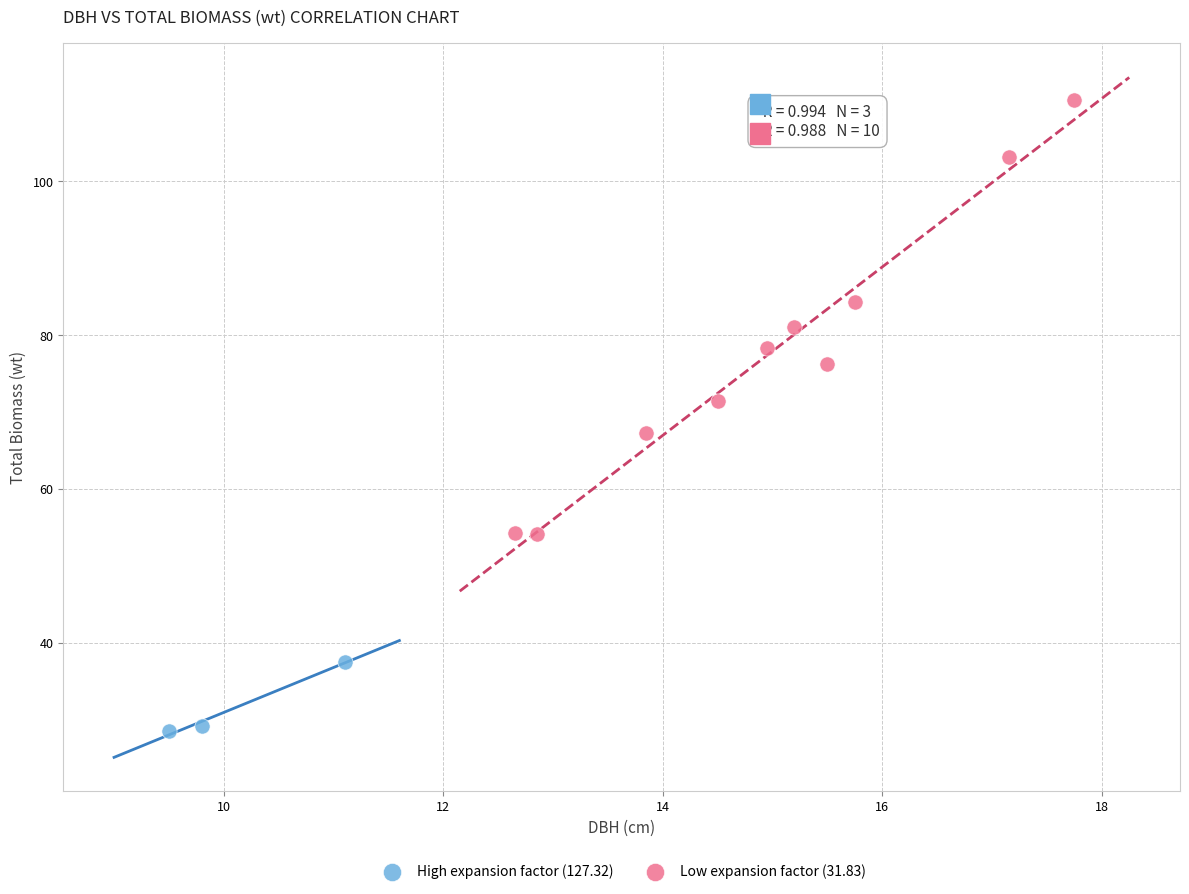

What are all the series names shown in the legend?

High expansion factor (127.32), Low expansion factor (31.83)